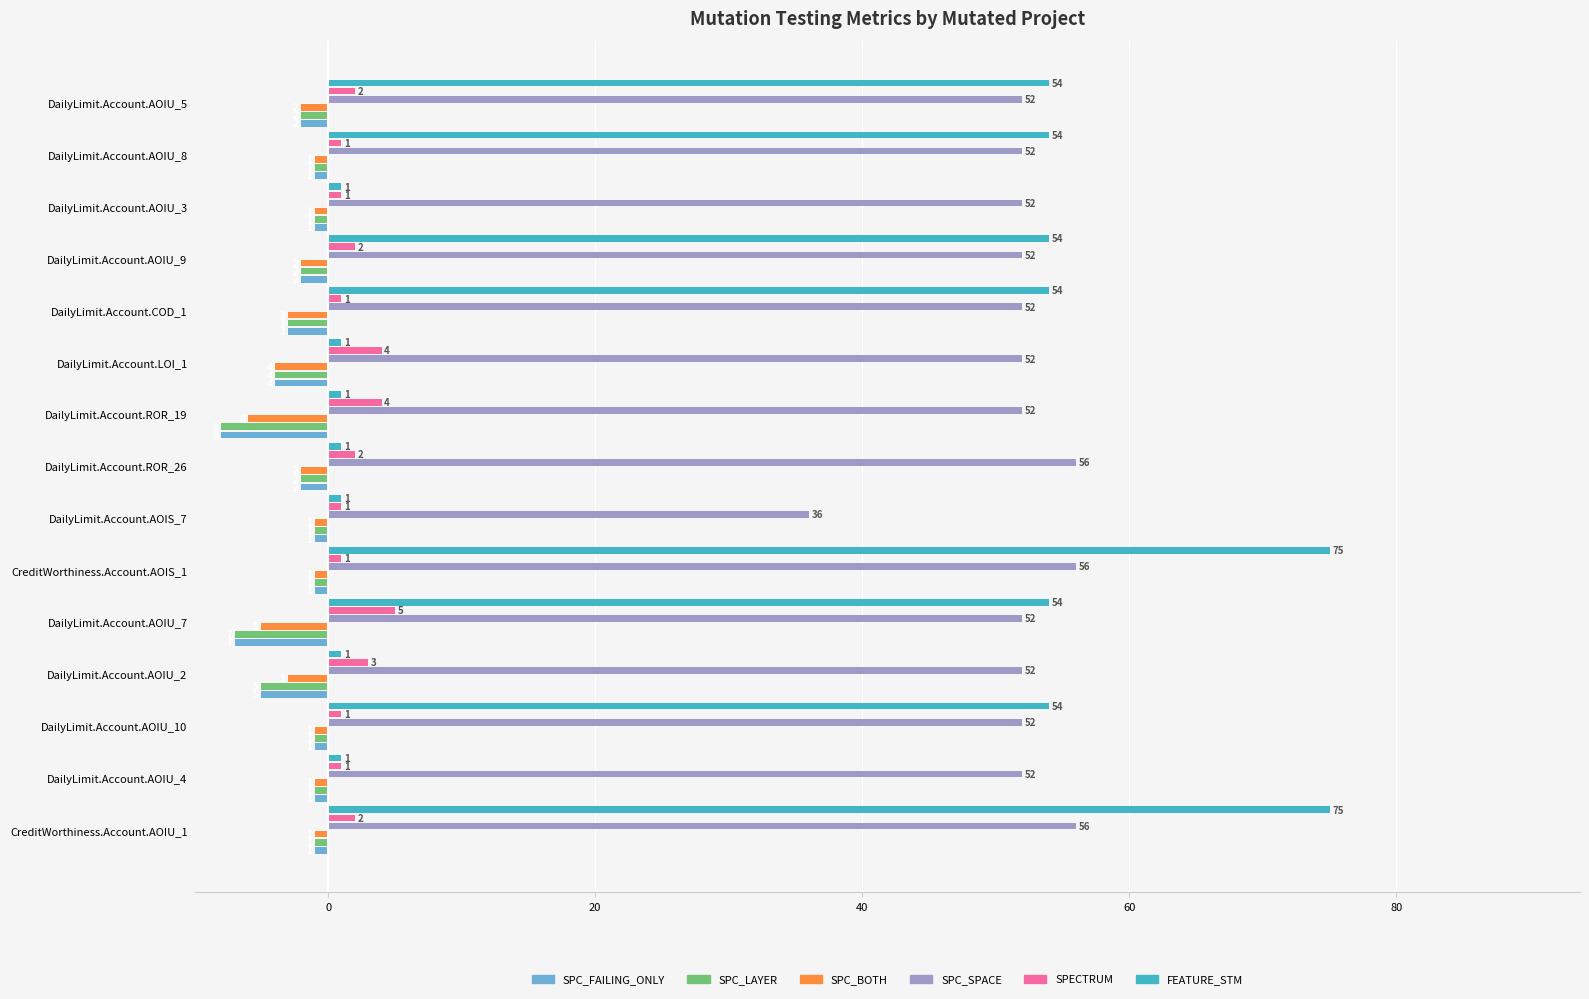

Is the value of SPC_LAYER at CreditWorthiness.Account.AOIU_1 greater than the value of SPC_BOTH at DailyLimit.Account.ROR_19?

Yes